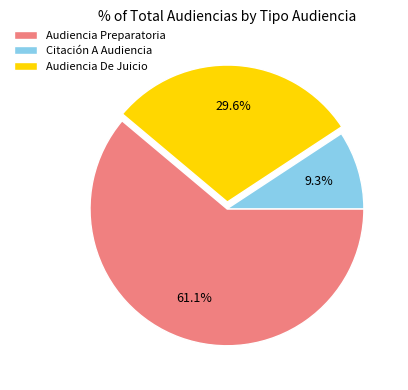

To the nearest percent, what percentage of the pie is Citación A Audiencia?

9%